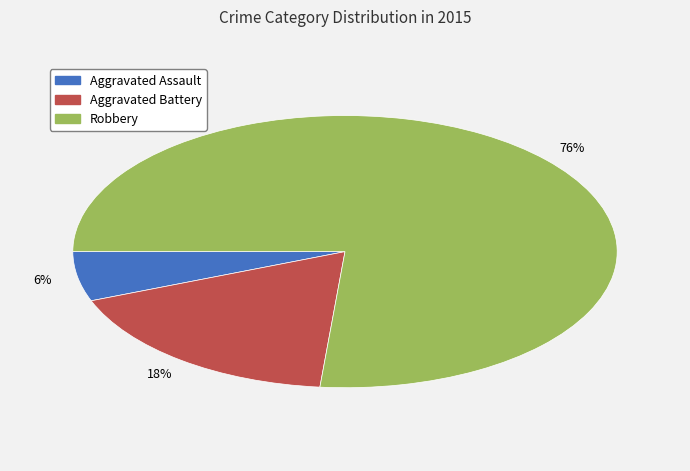

What is the largest slice in the pie chart?

Robbery